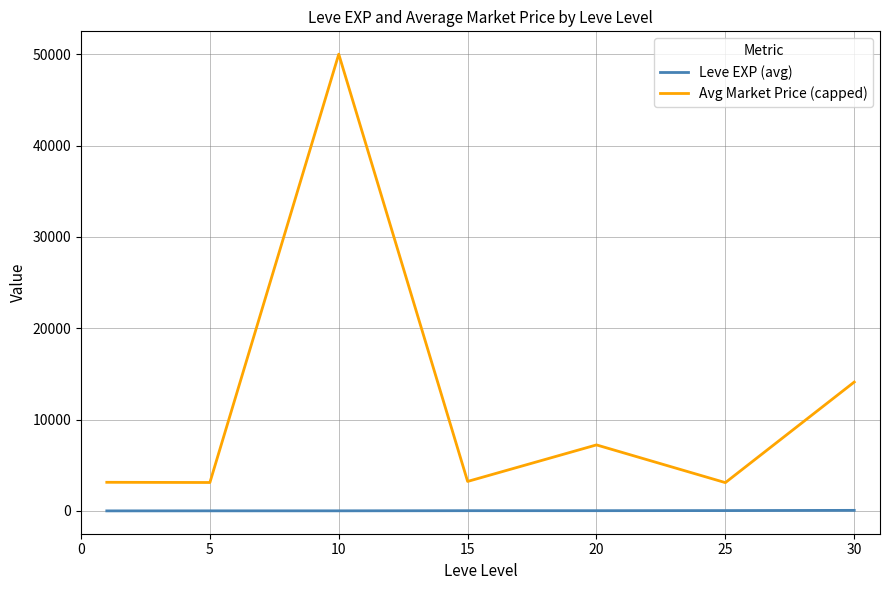

Which series has the largest range (max minus min)?

Avg Market Price (capped)